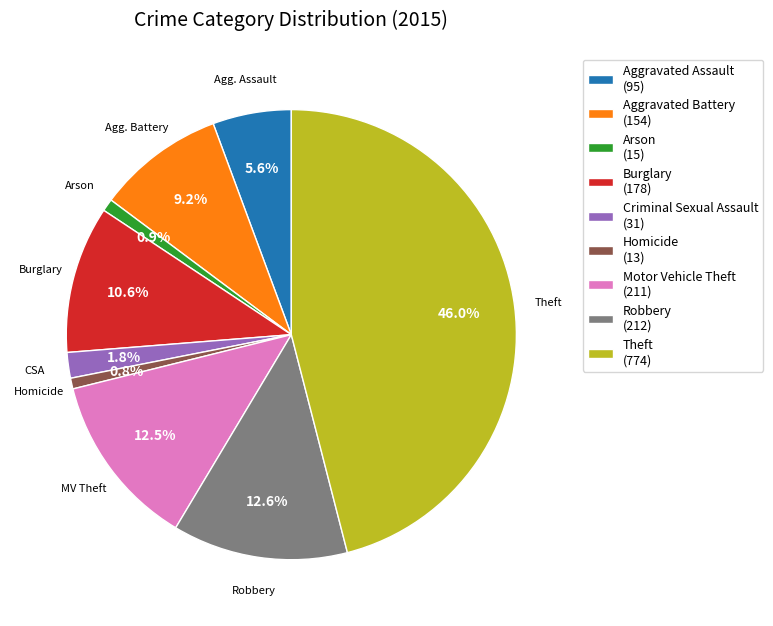

To the nearest percent, what portion does Burglary represent?

11%